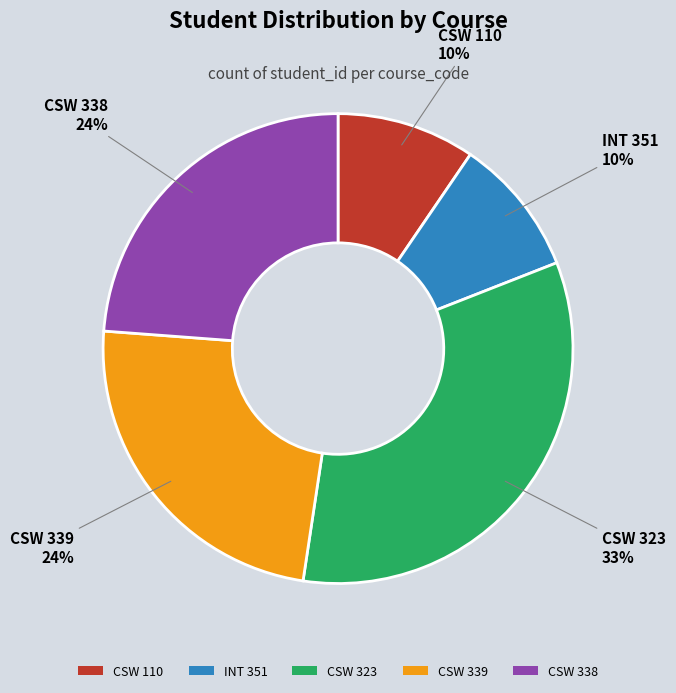

What is the ratio of the value at INT 351 to the value at CSW 323?

0.3